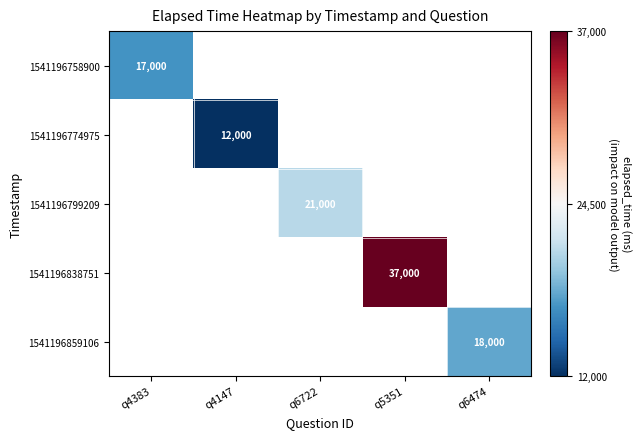

The 1541196758900 series shows 22147.1 at q4383. True or false?

False